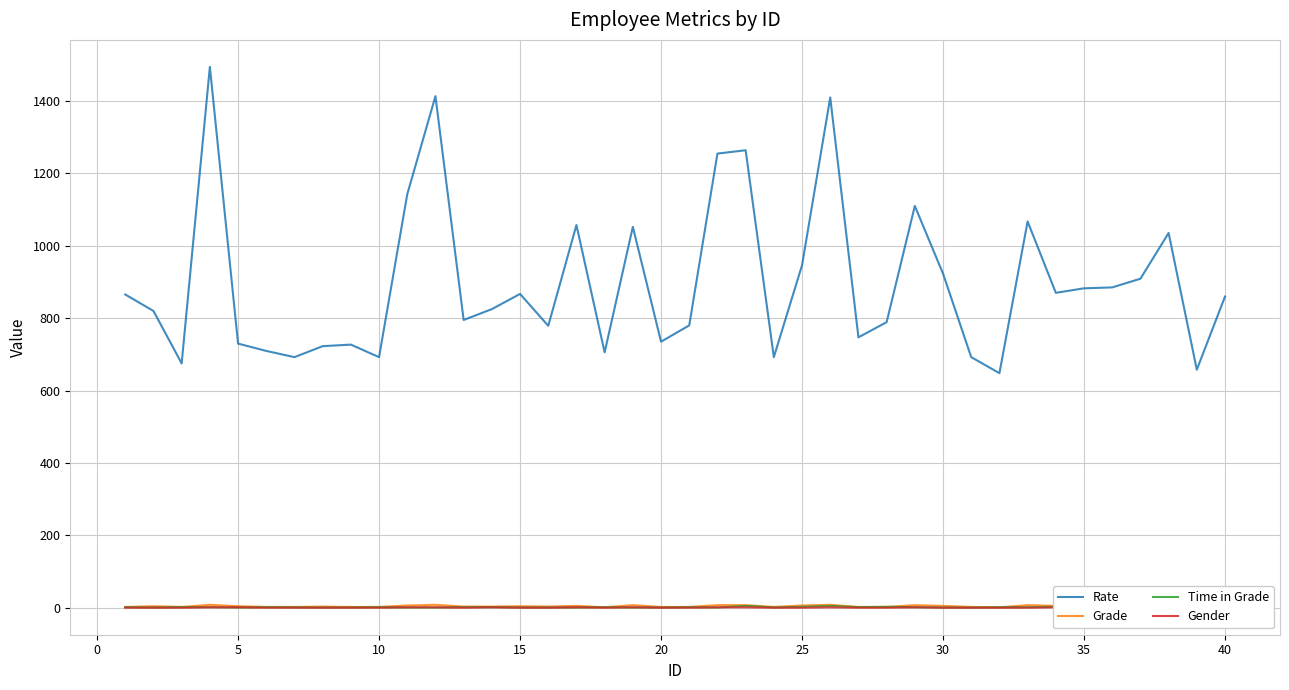

At how many categories does at least one series exceed 1143?

5